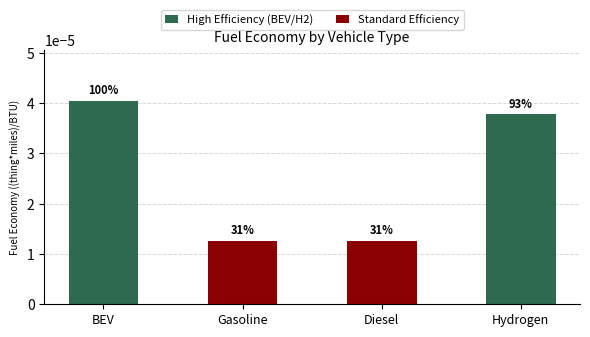

Between battery electric vehicle and gasoline vehicle, which is larger?

battery electric vehicle